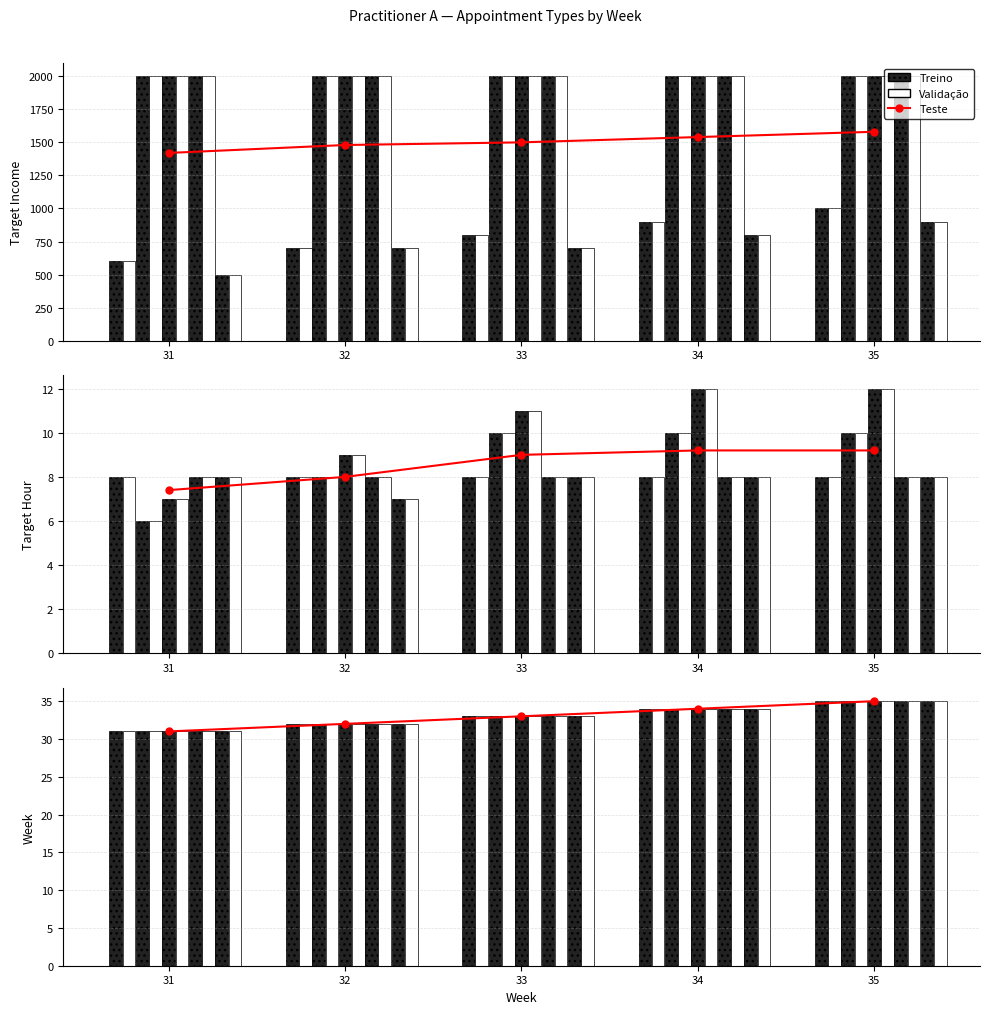

Rank the series by their maximum value, from highest to lowest.

Target Income, Week, Target Hour